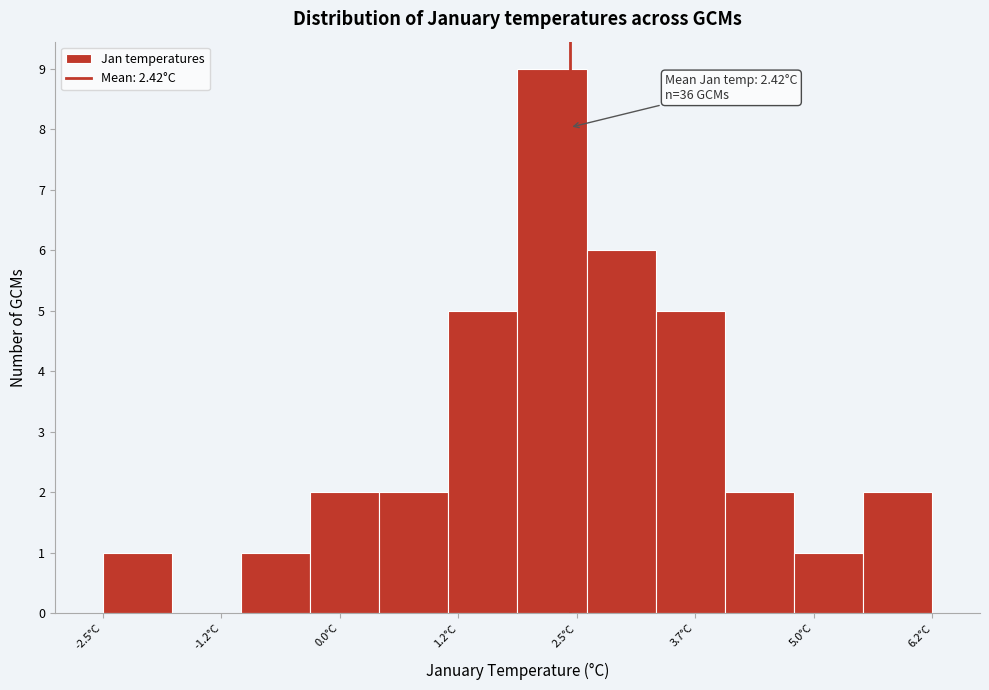

Read against the x-axis, roughly where is the centre of the tallest bar?

2.2